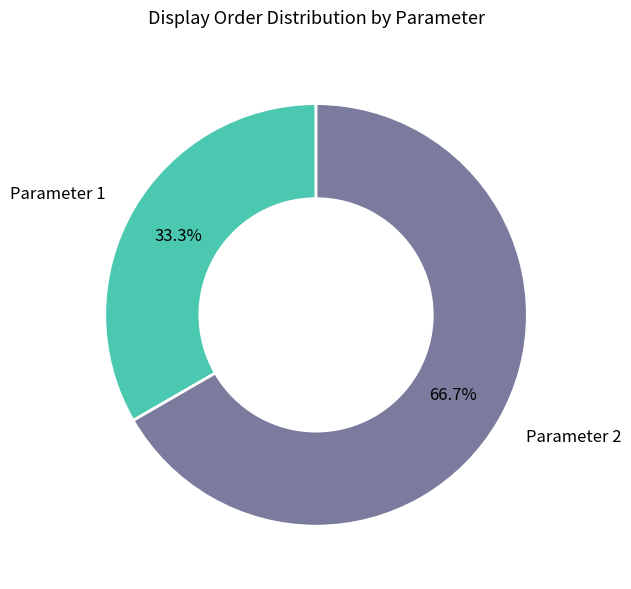

How much of the chart is everything except Parameter 1?

66.7%